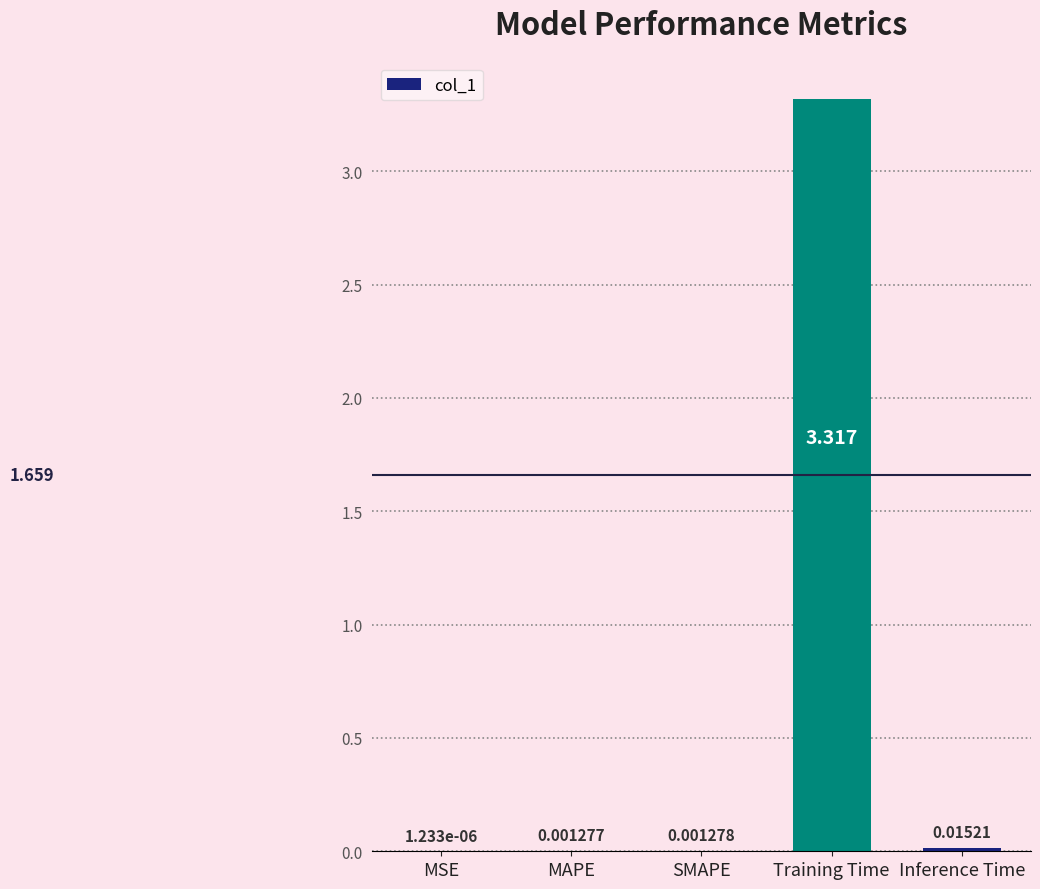

Which category has the highest value across all series?

Training Time